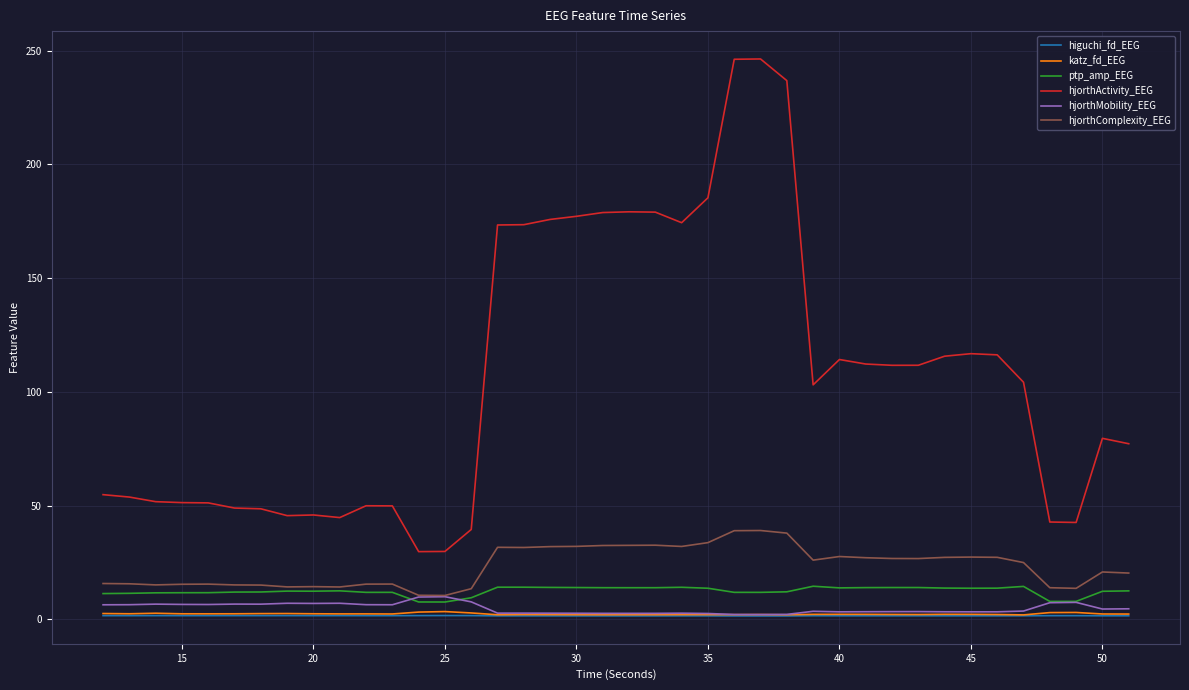

Which series has the largest total across all categories?

hjorthActivity_EEG